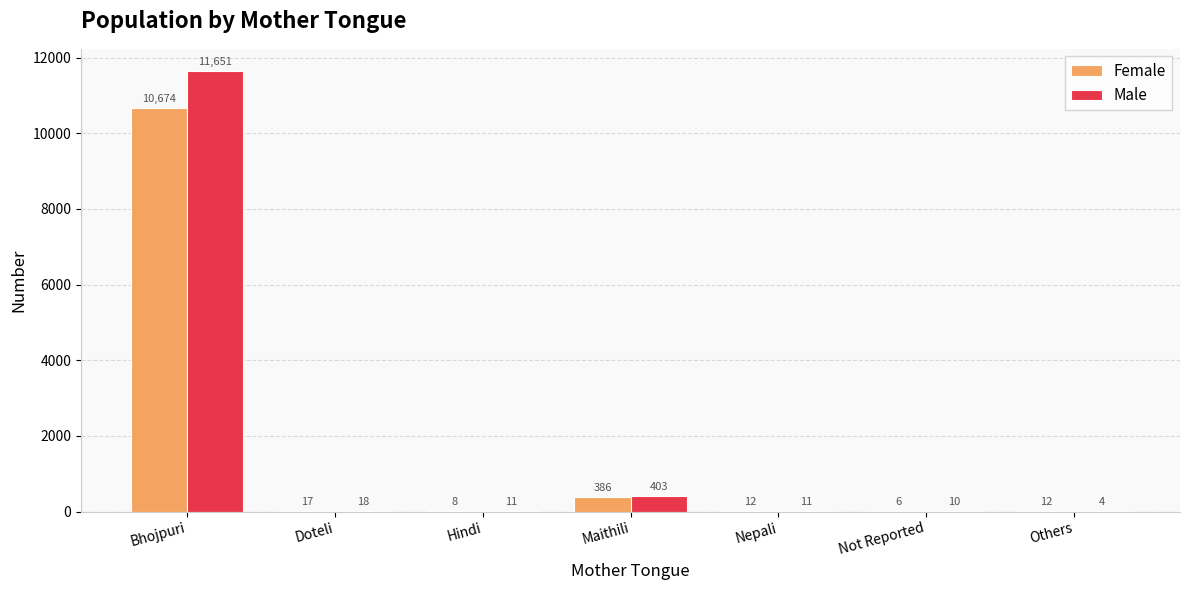

At which category is the sum across all series the highest?

Bhojpuri